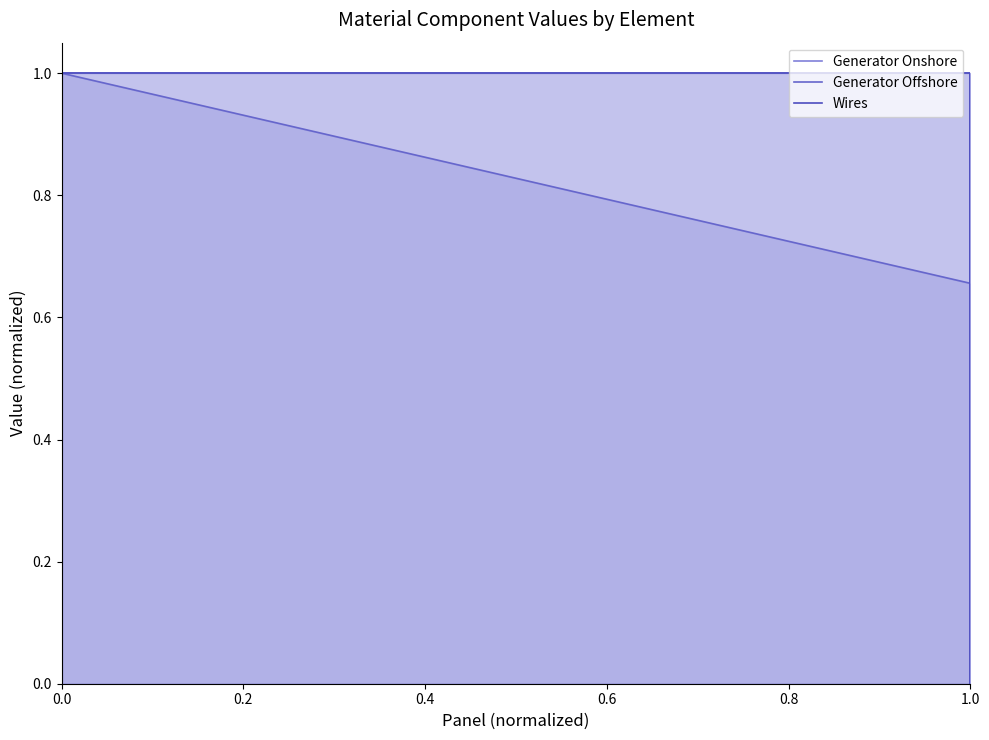

Is it true that Generator Offshore equals 0.5 at 1.0?

False